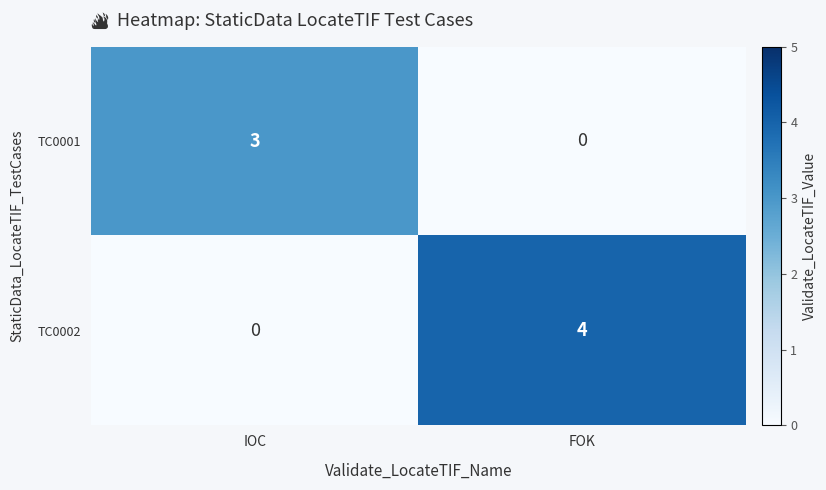

Reading right to left, what are all the values shown in this chart?

TC0001: FOK=0	IOC=3
TC0002: FOK=4	IOC=0